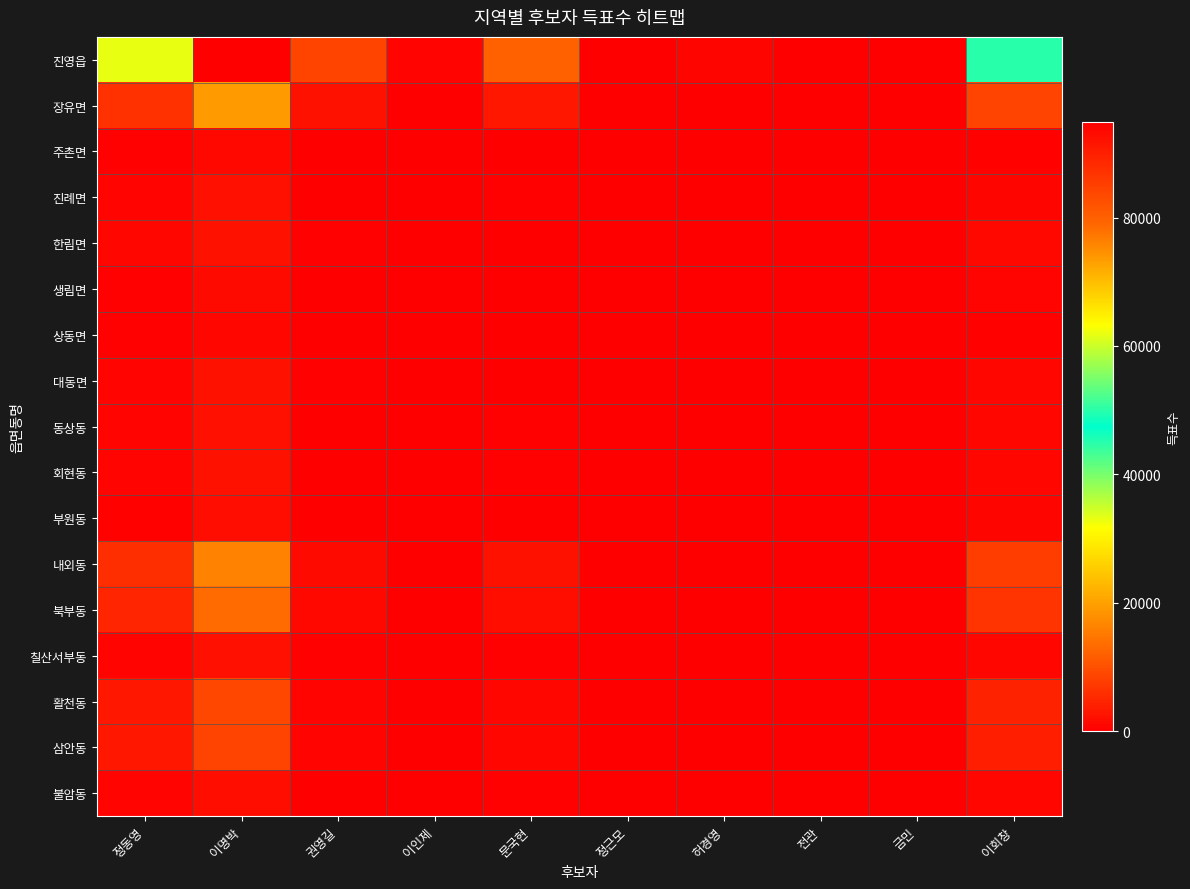

What is the greatest value displayed?

94923